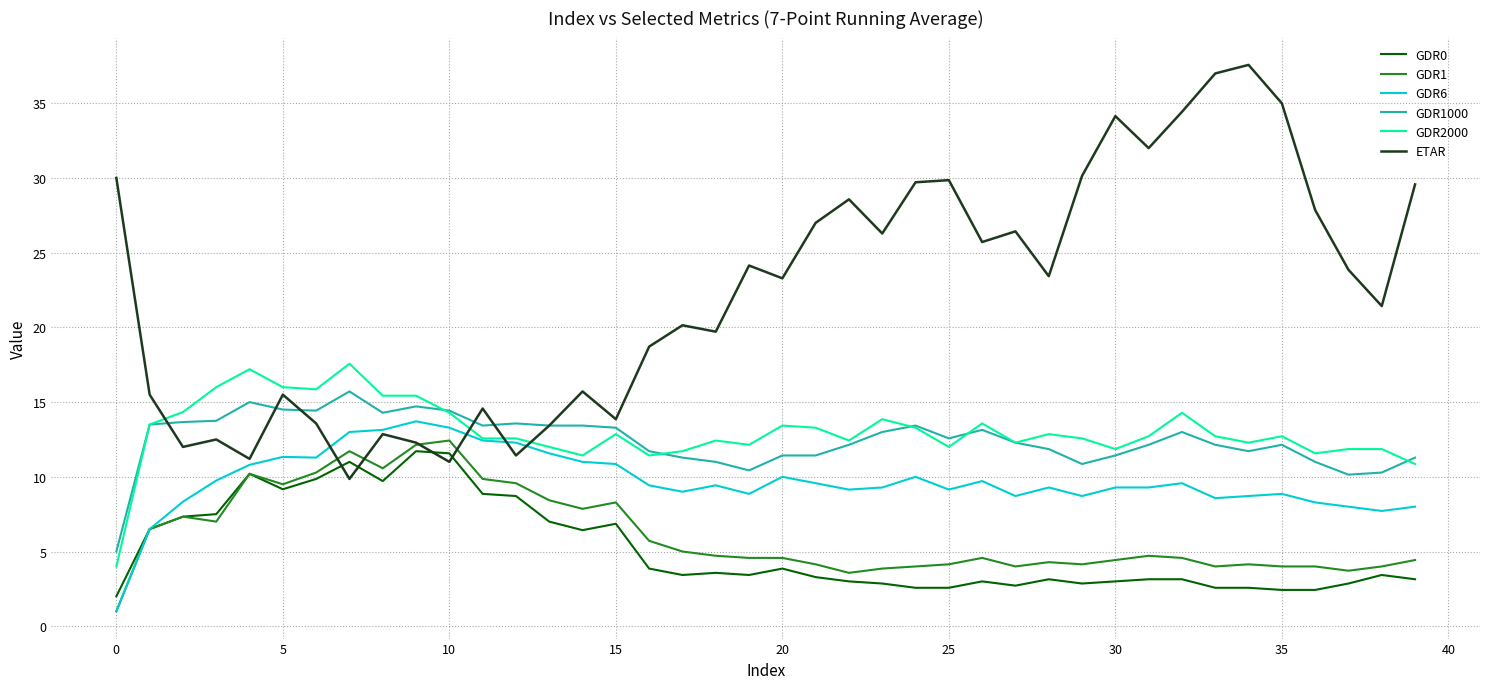

What is the sum of all GDR6 values?

386.9